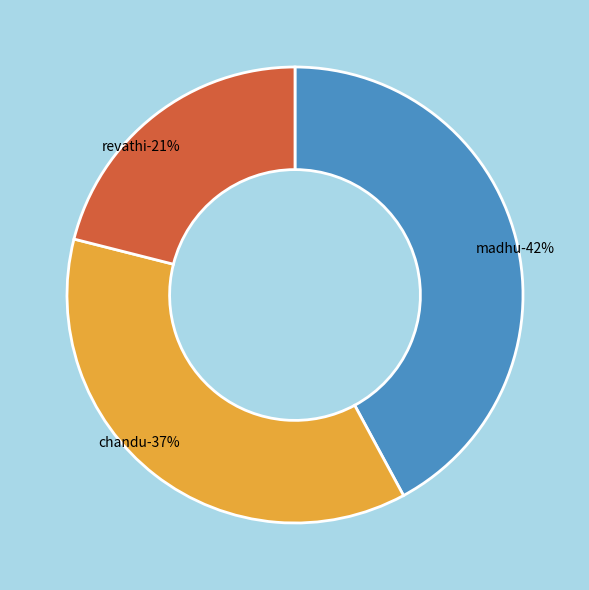

To the nearest percent, what is the average slice percentage?

33%